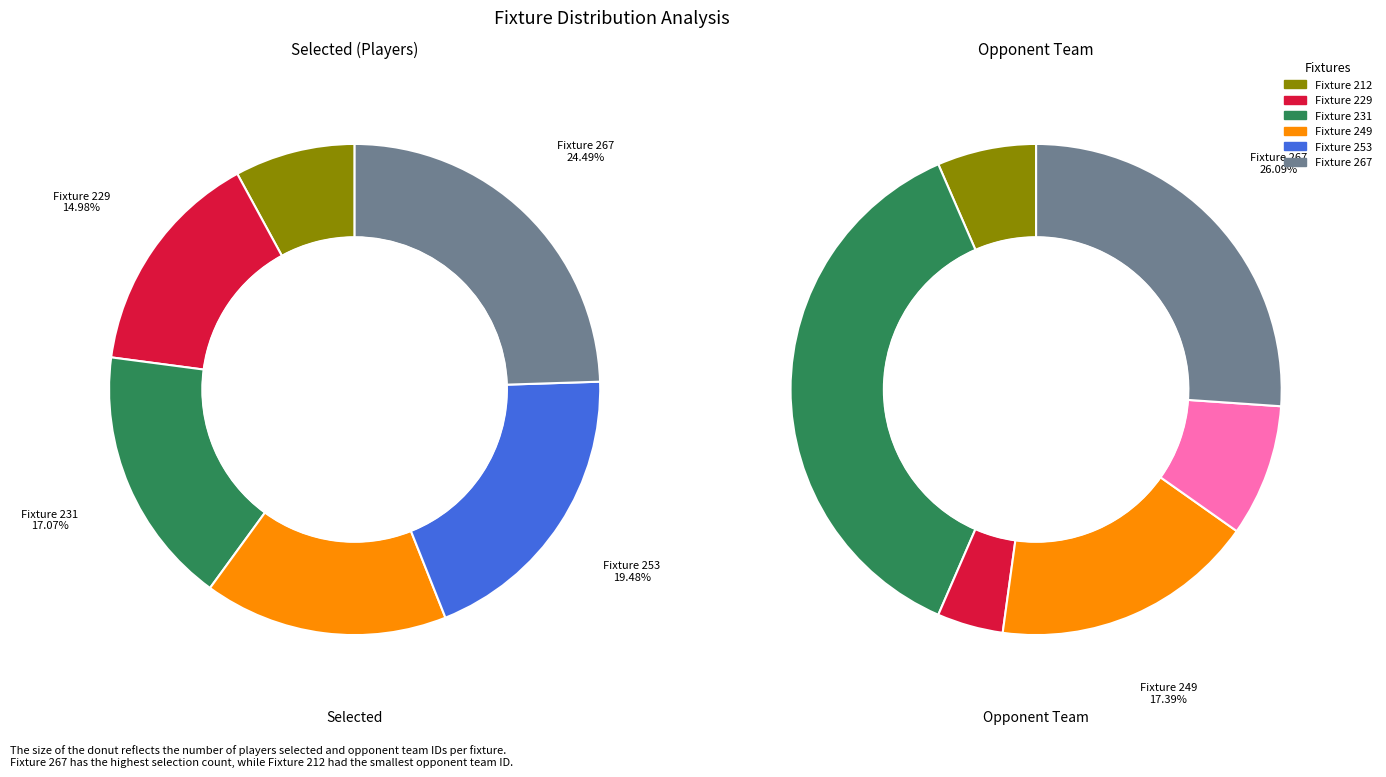

To the nearest percent, what portion does 253 represent?

19%